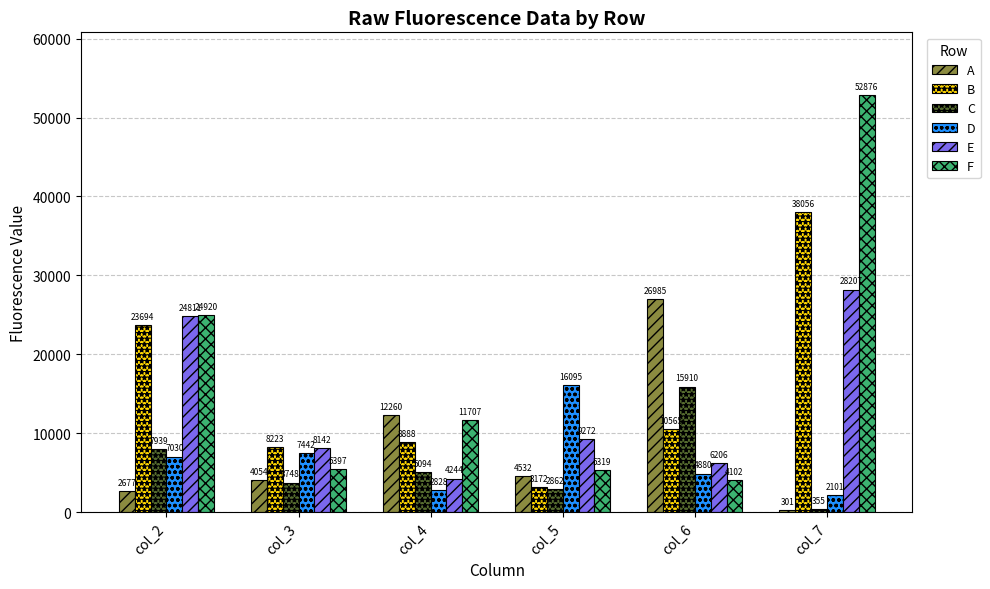

What is the spread (max minus min) of values at col_7?

52575